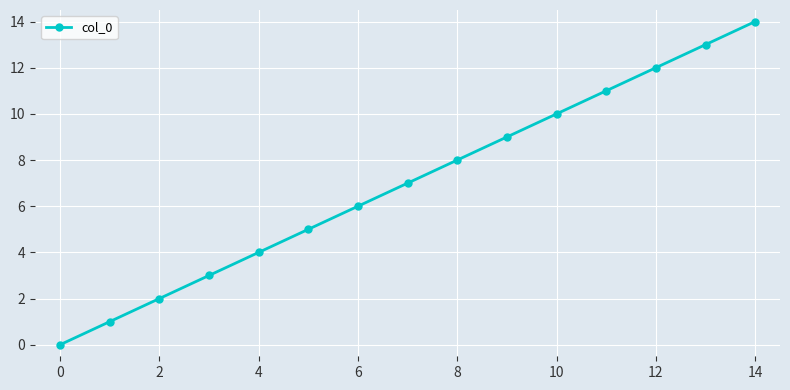

What is the value of the 14th point from the left?

13